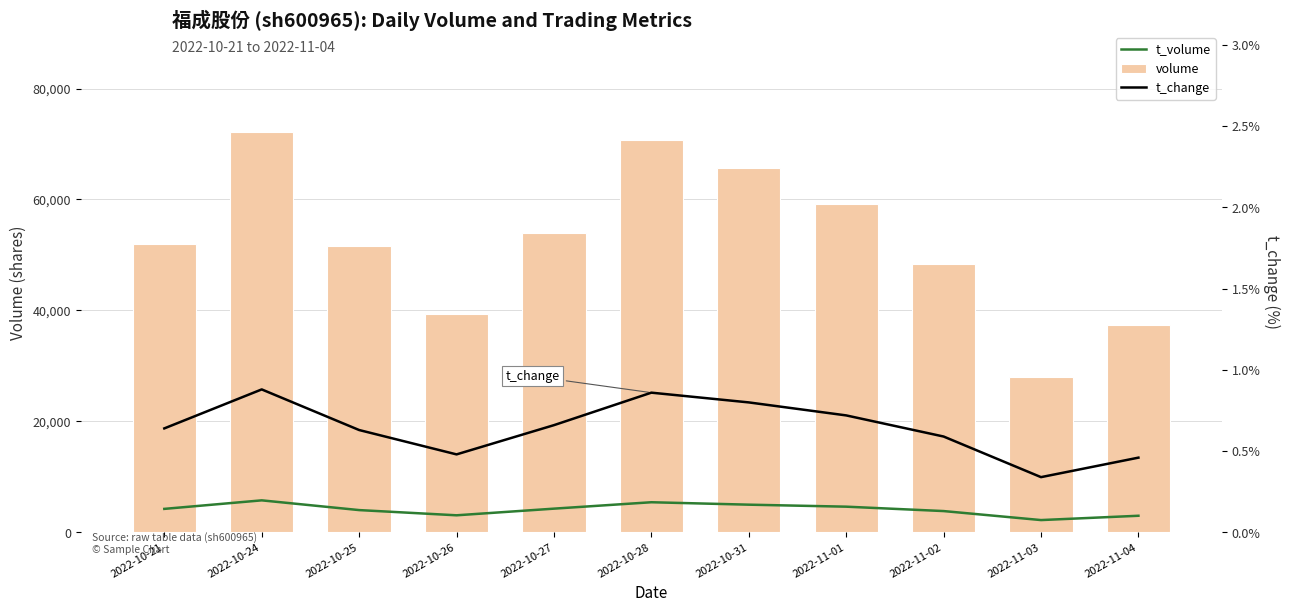

Is the value of t_change at 2022-10-26 greater than the value of t_volume at 2022-10-26?

No